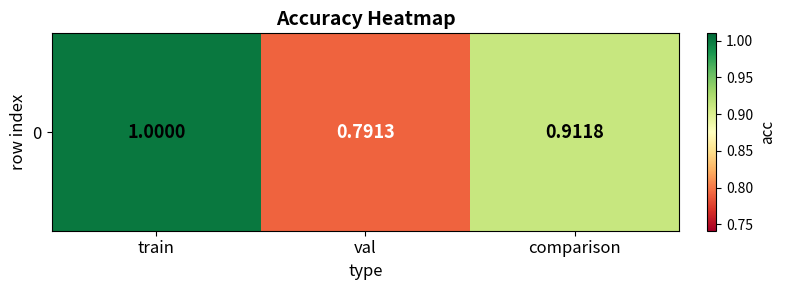

Reading right to left, list all the values displayed in this chart.

comparison=0.9	val=0.8	train=1.0